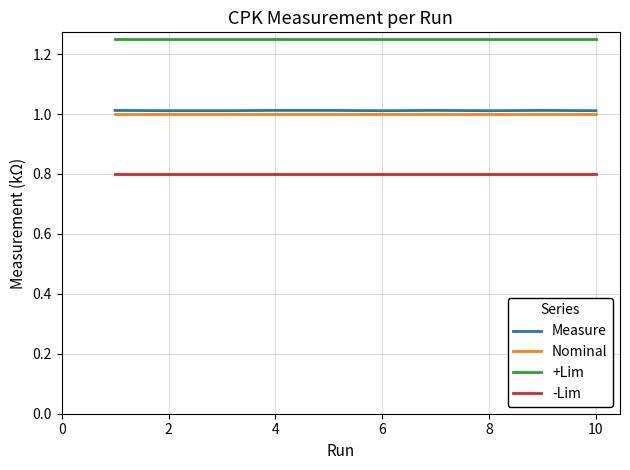

What is the minimum value for Nominal?

1.0